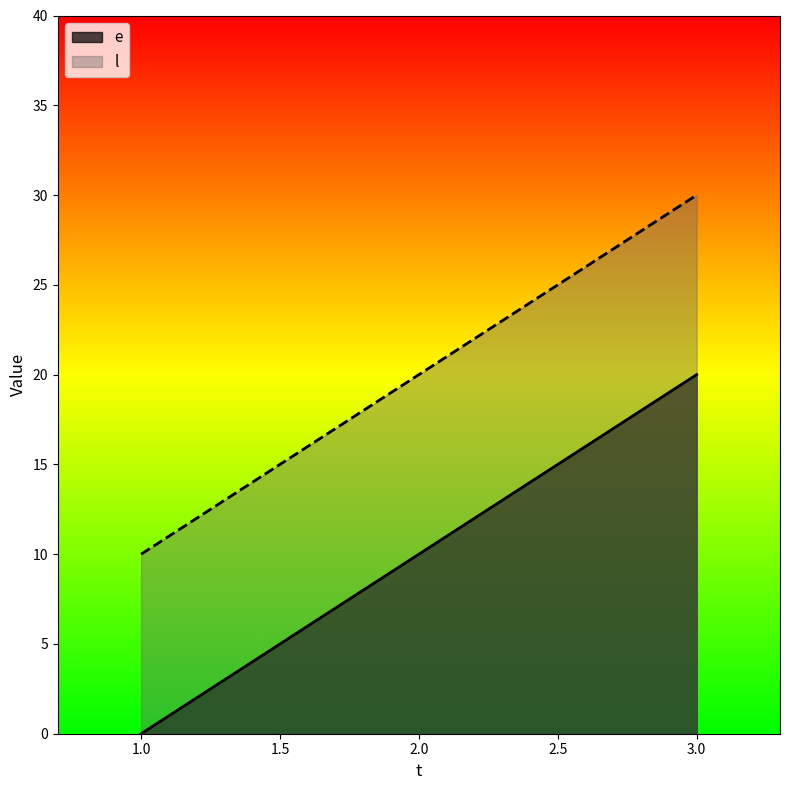

What is the maximum value shown in the chart?

30